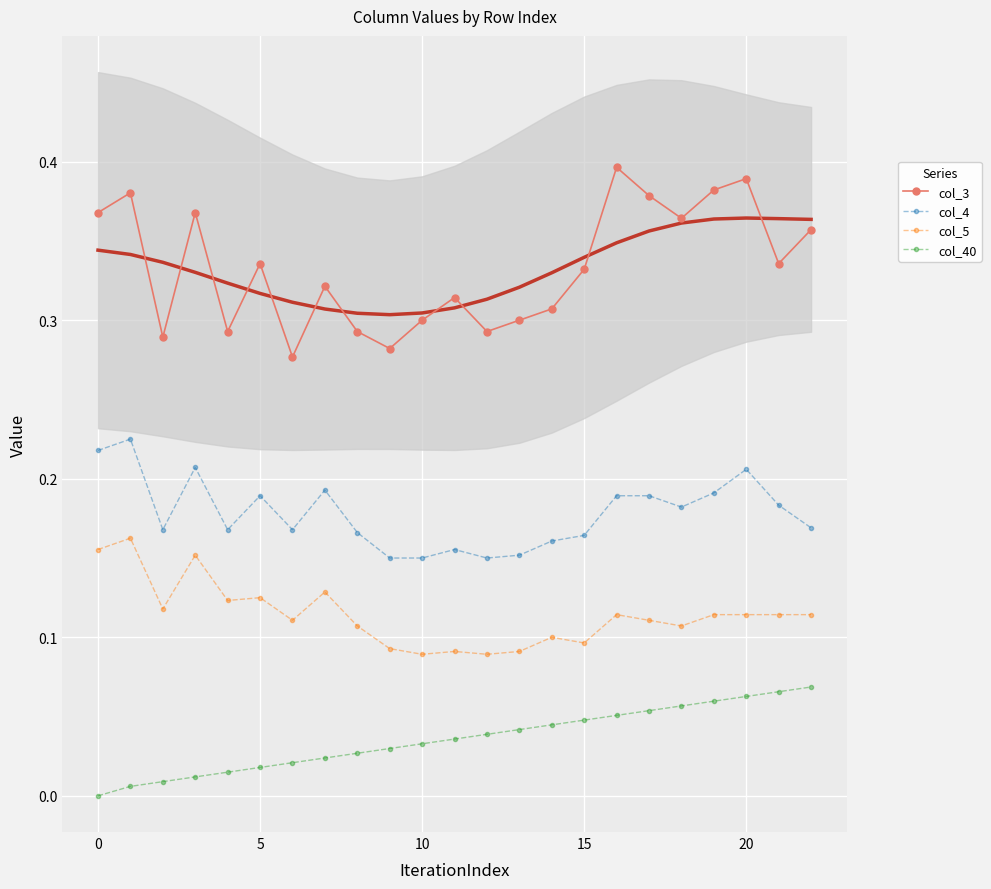

Rank the series by their maximum value, from highest to lowest.

col_3, col_4, col_5, col_40